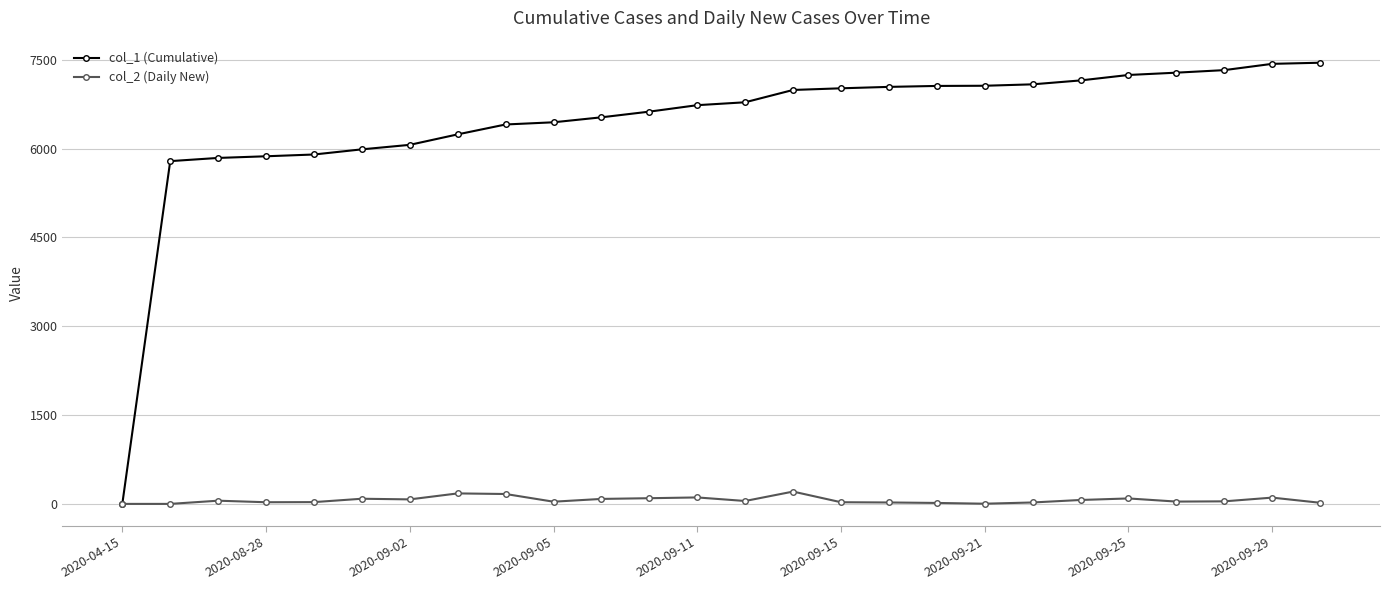

Which series has the largest total across all categories?

col_1 (Cumulative)